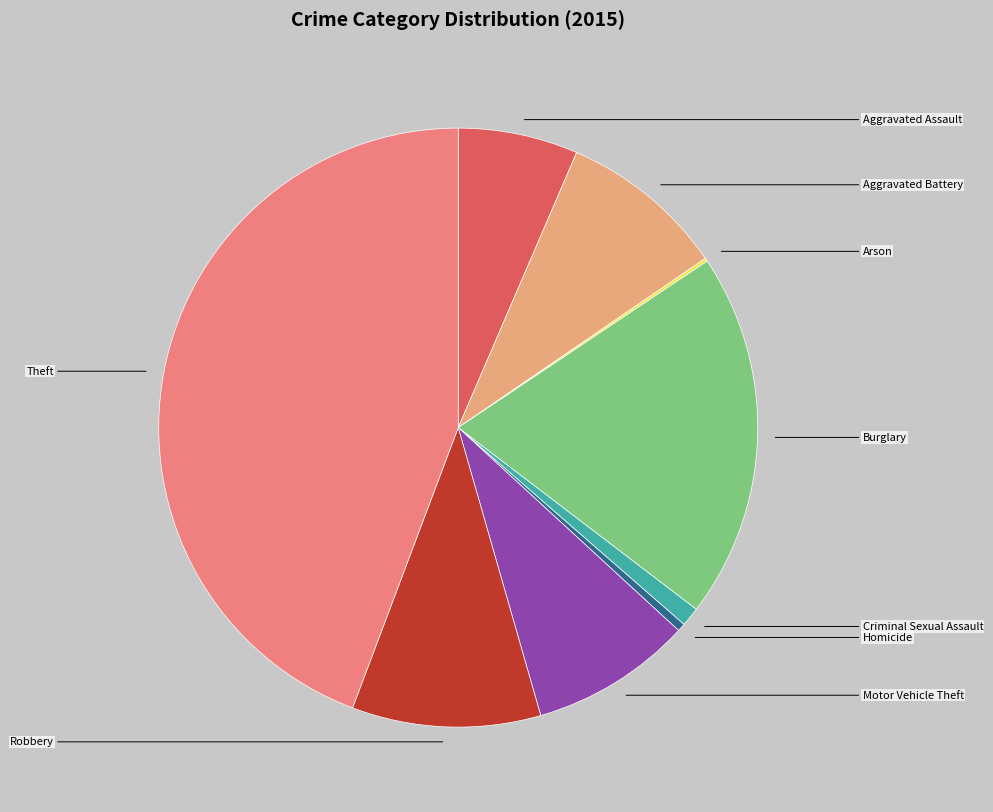

What portion of the pie excludes Robbery?

89.8%